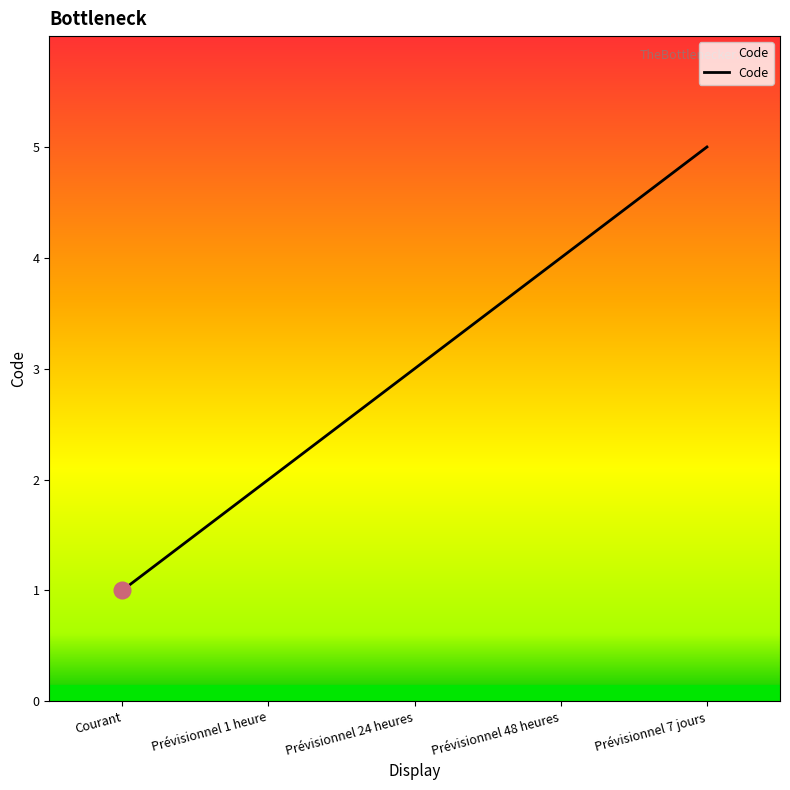

Where is the data nearest to the value 3?

Prévisionnel 24 heures